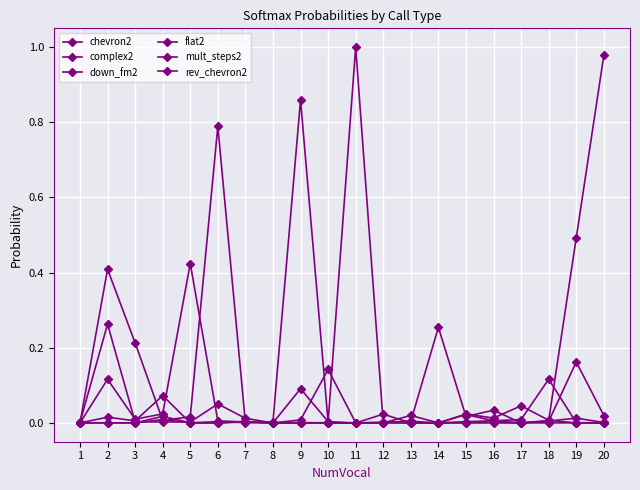

At which label does rev_chevron2 reach its minimum?

1